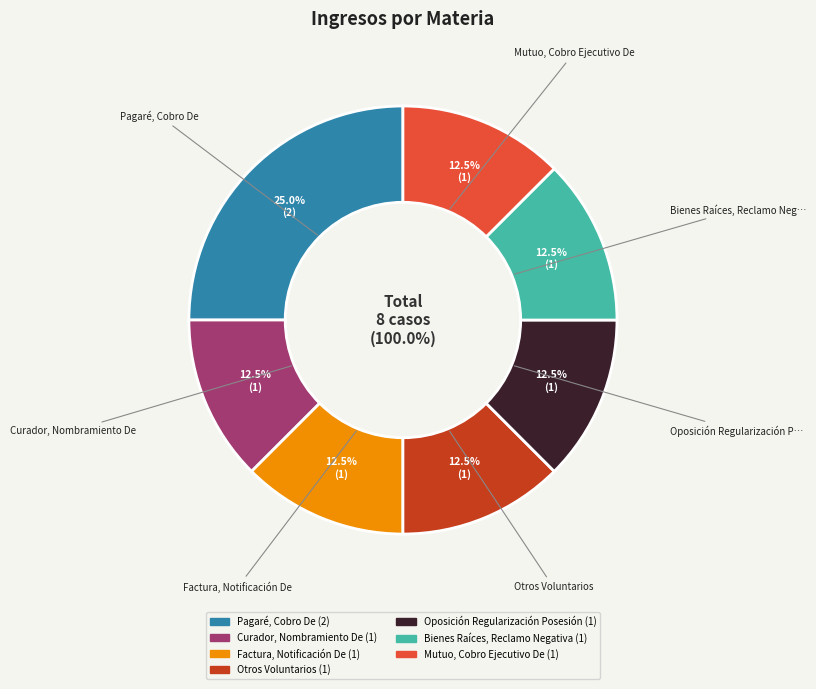

How much of the chart is everything except Bienes Raíces, Reclamo Negativa?

87.5%